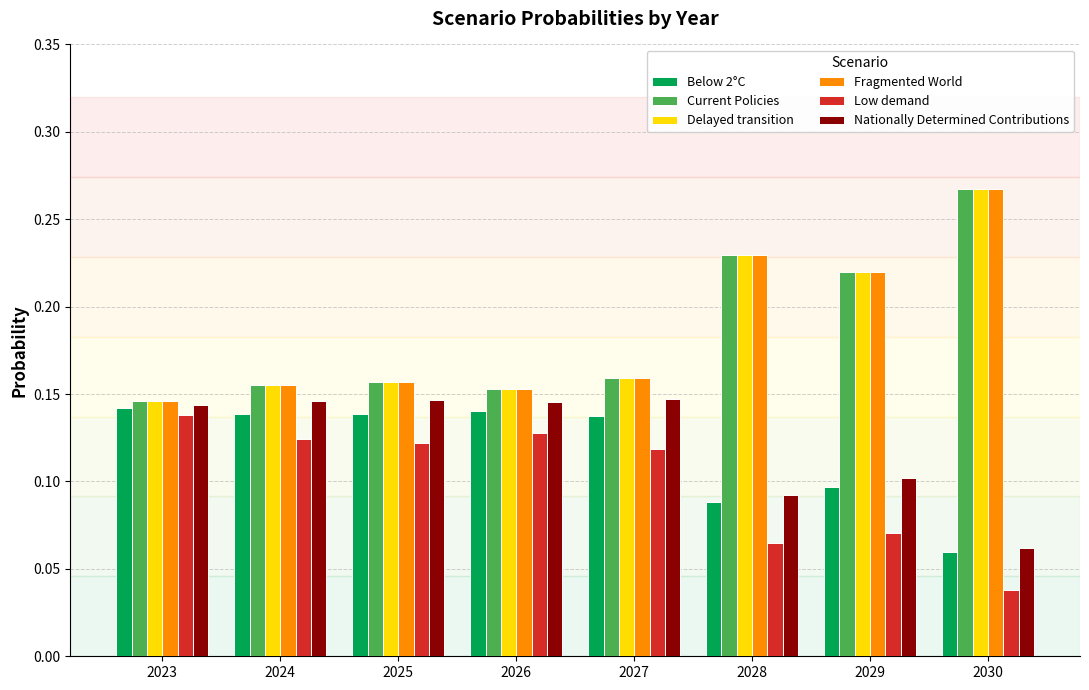

At how many categories does at least one series exceed 0?

8